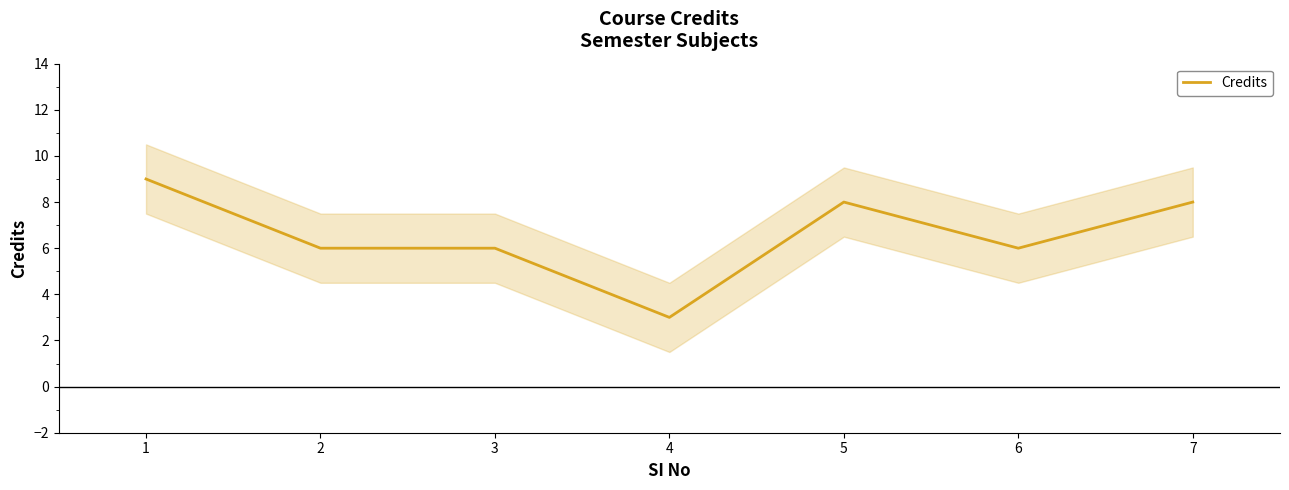

Reading left to right, list all the values displayed in this chart.

1=9	2=6	3=6	4=3	5=8	6=6	7=8